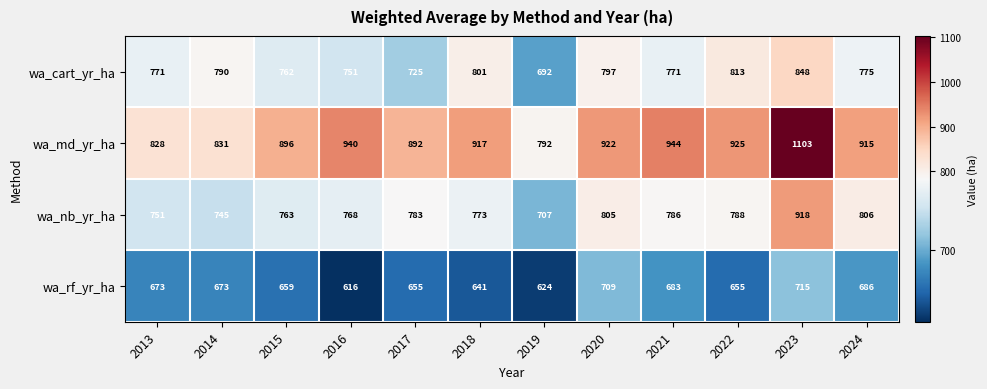

Rank the series at 2013 from lowest to highest value.

wa_rf_yr_ha, wa_nb_yr_ha, wa_cart_yr_ha, wa_md_yr_ha